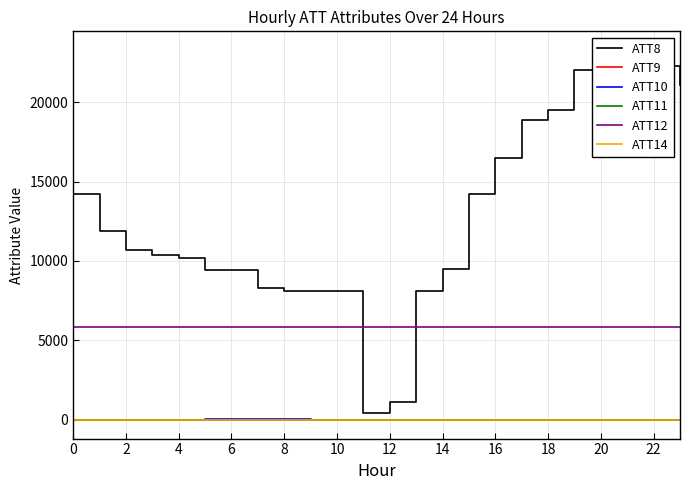

The ATT10 series shows -0.1 at 20. True or false?

False